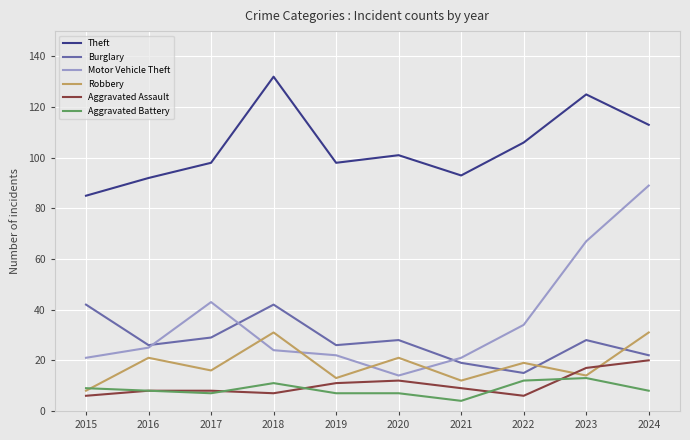

What is the difference between the highest and lowest values at 2018?

125